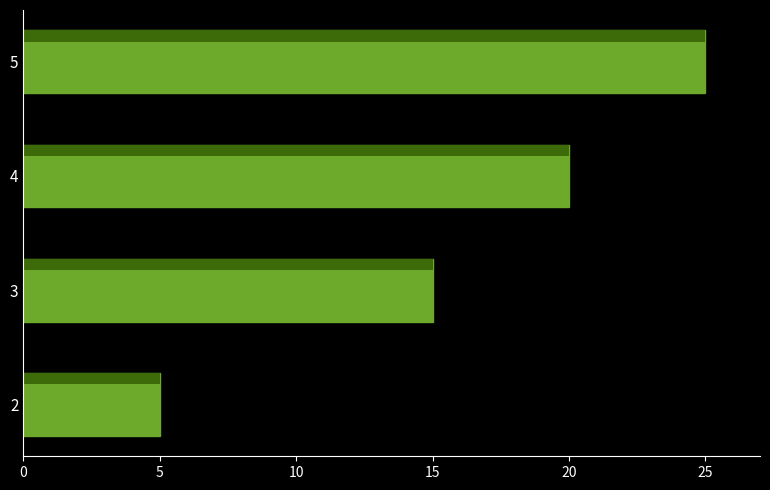

What is the sum of all values?

65